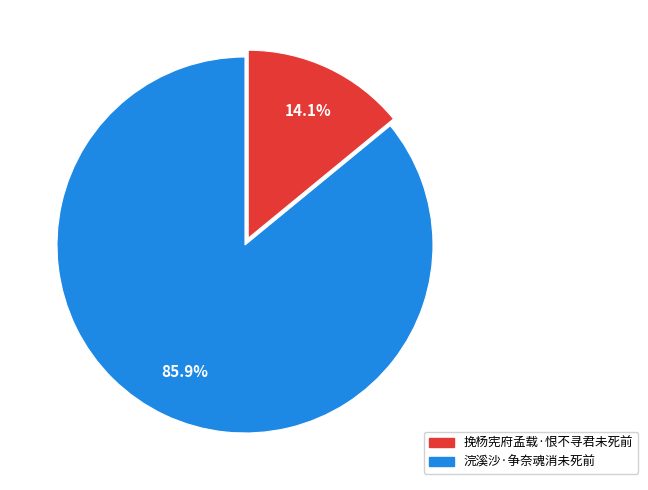

How many slices are in this pie chart?

2